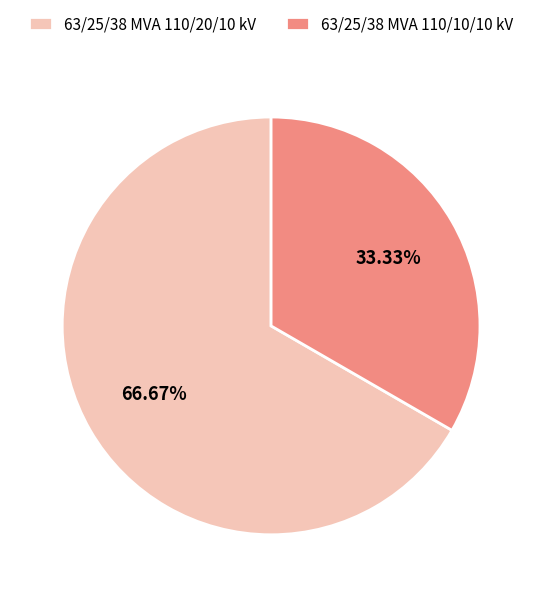

True or false: 63/25/38 MVA 110/20/10 kV accounts for 73% of the total.

False